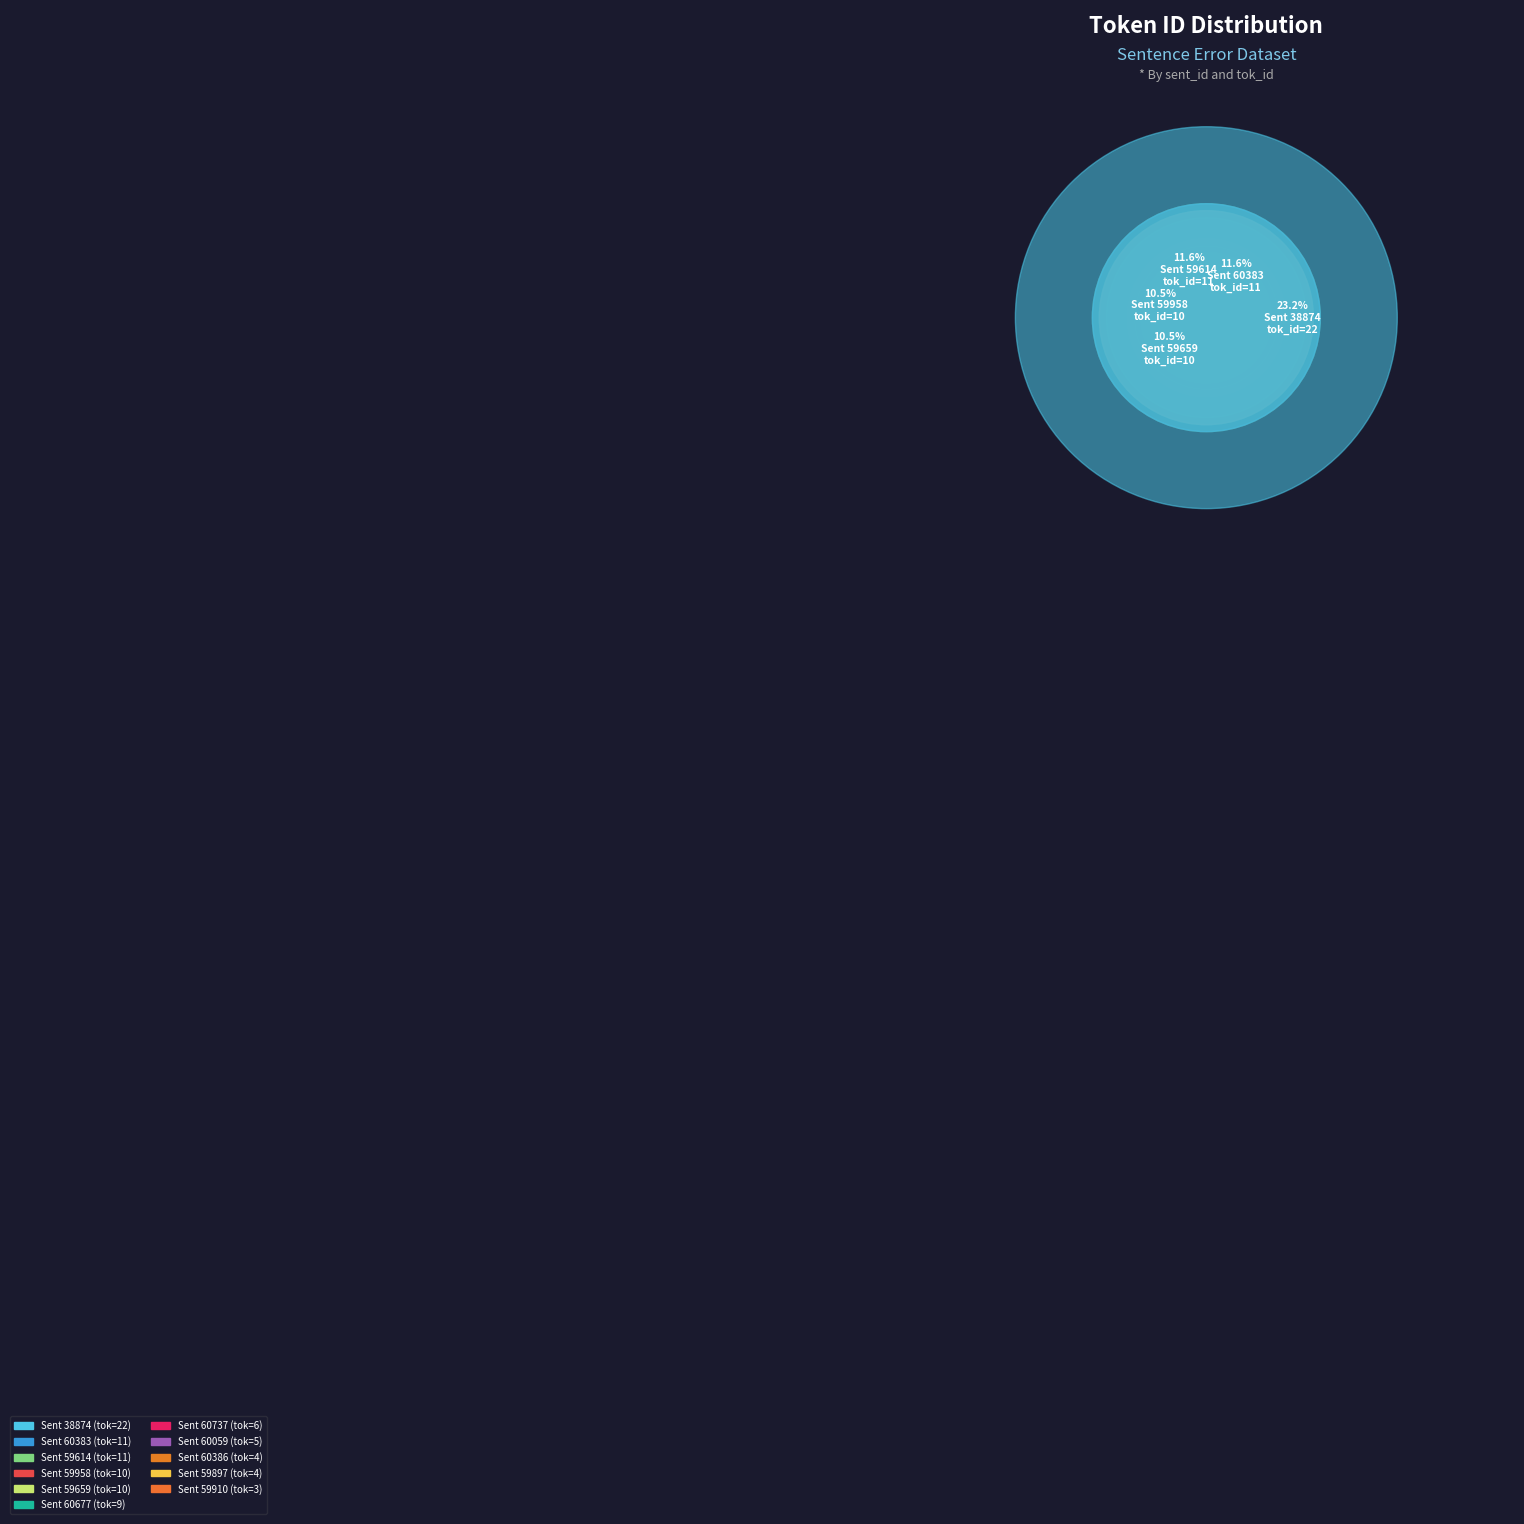

The 60677 slice represents 20% of the pie. True or false?

False